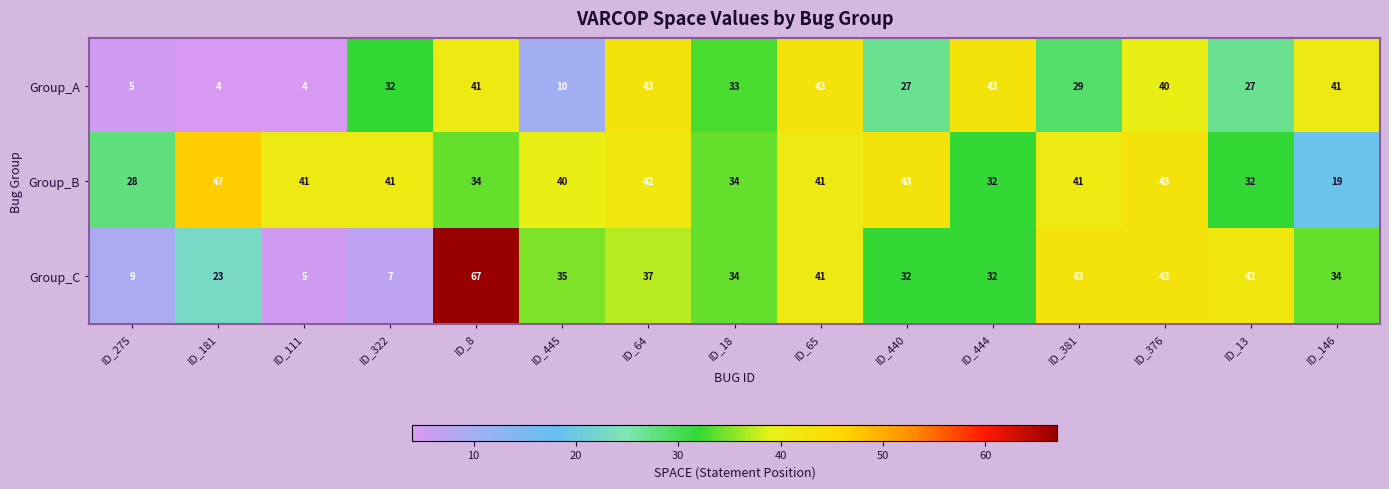

What is the average value of the Group_A series?

28